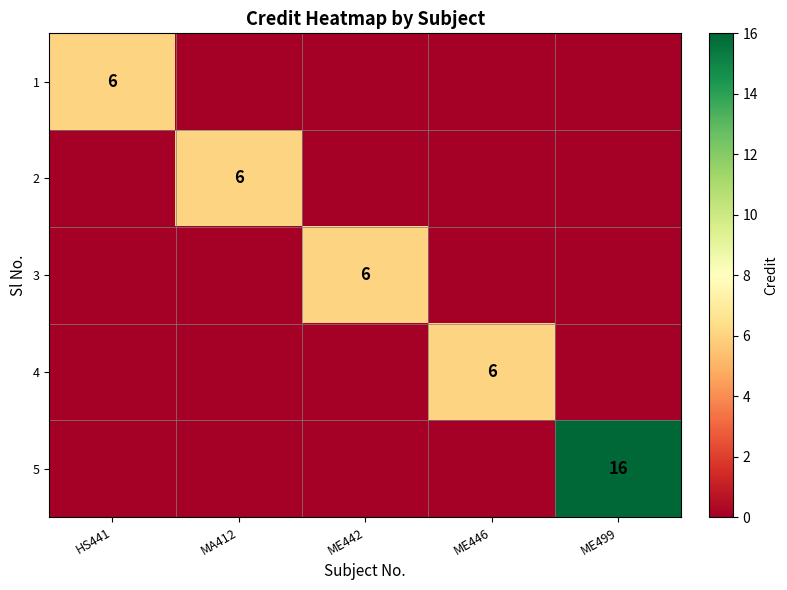

The 1 series shows 9 at HS441. True or false?

False